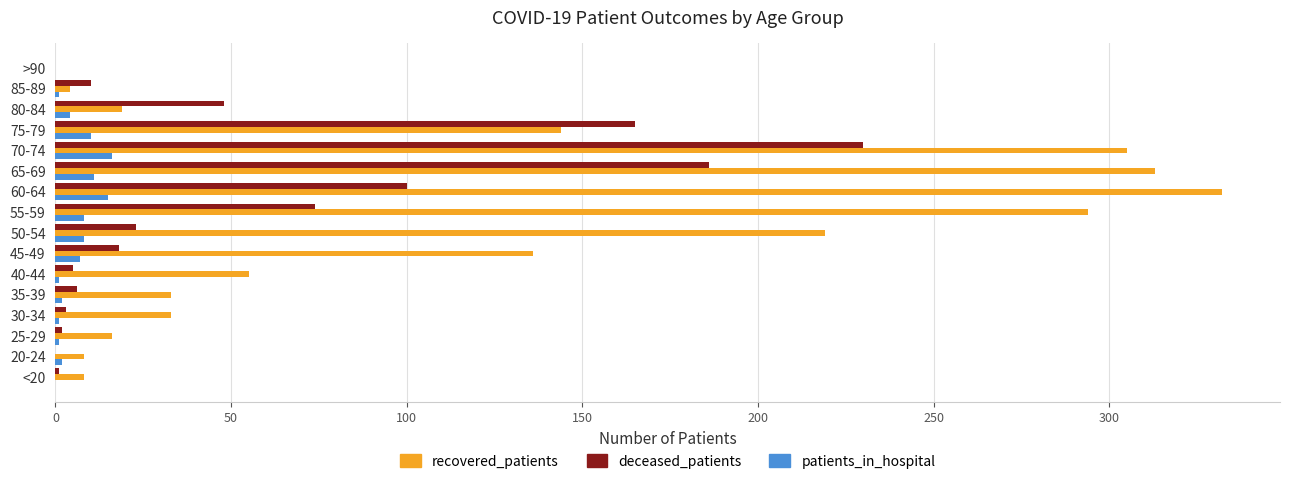

How many series are shown in this chart?

3